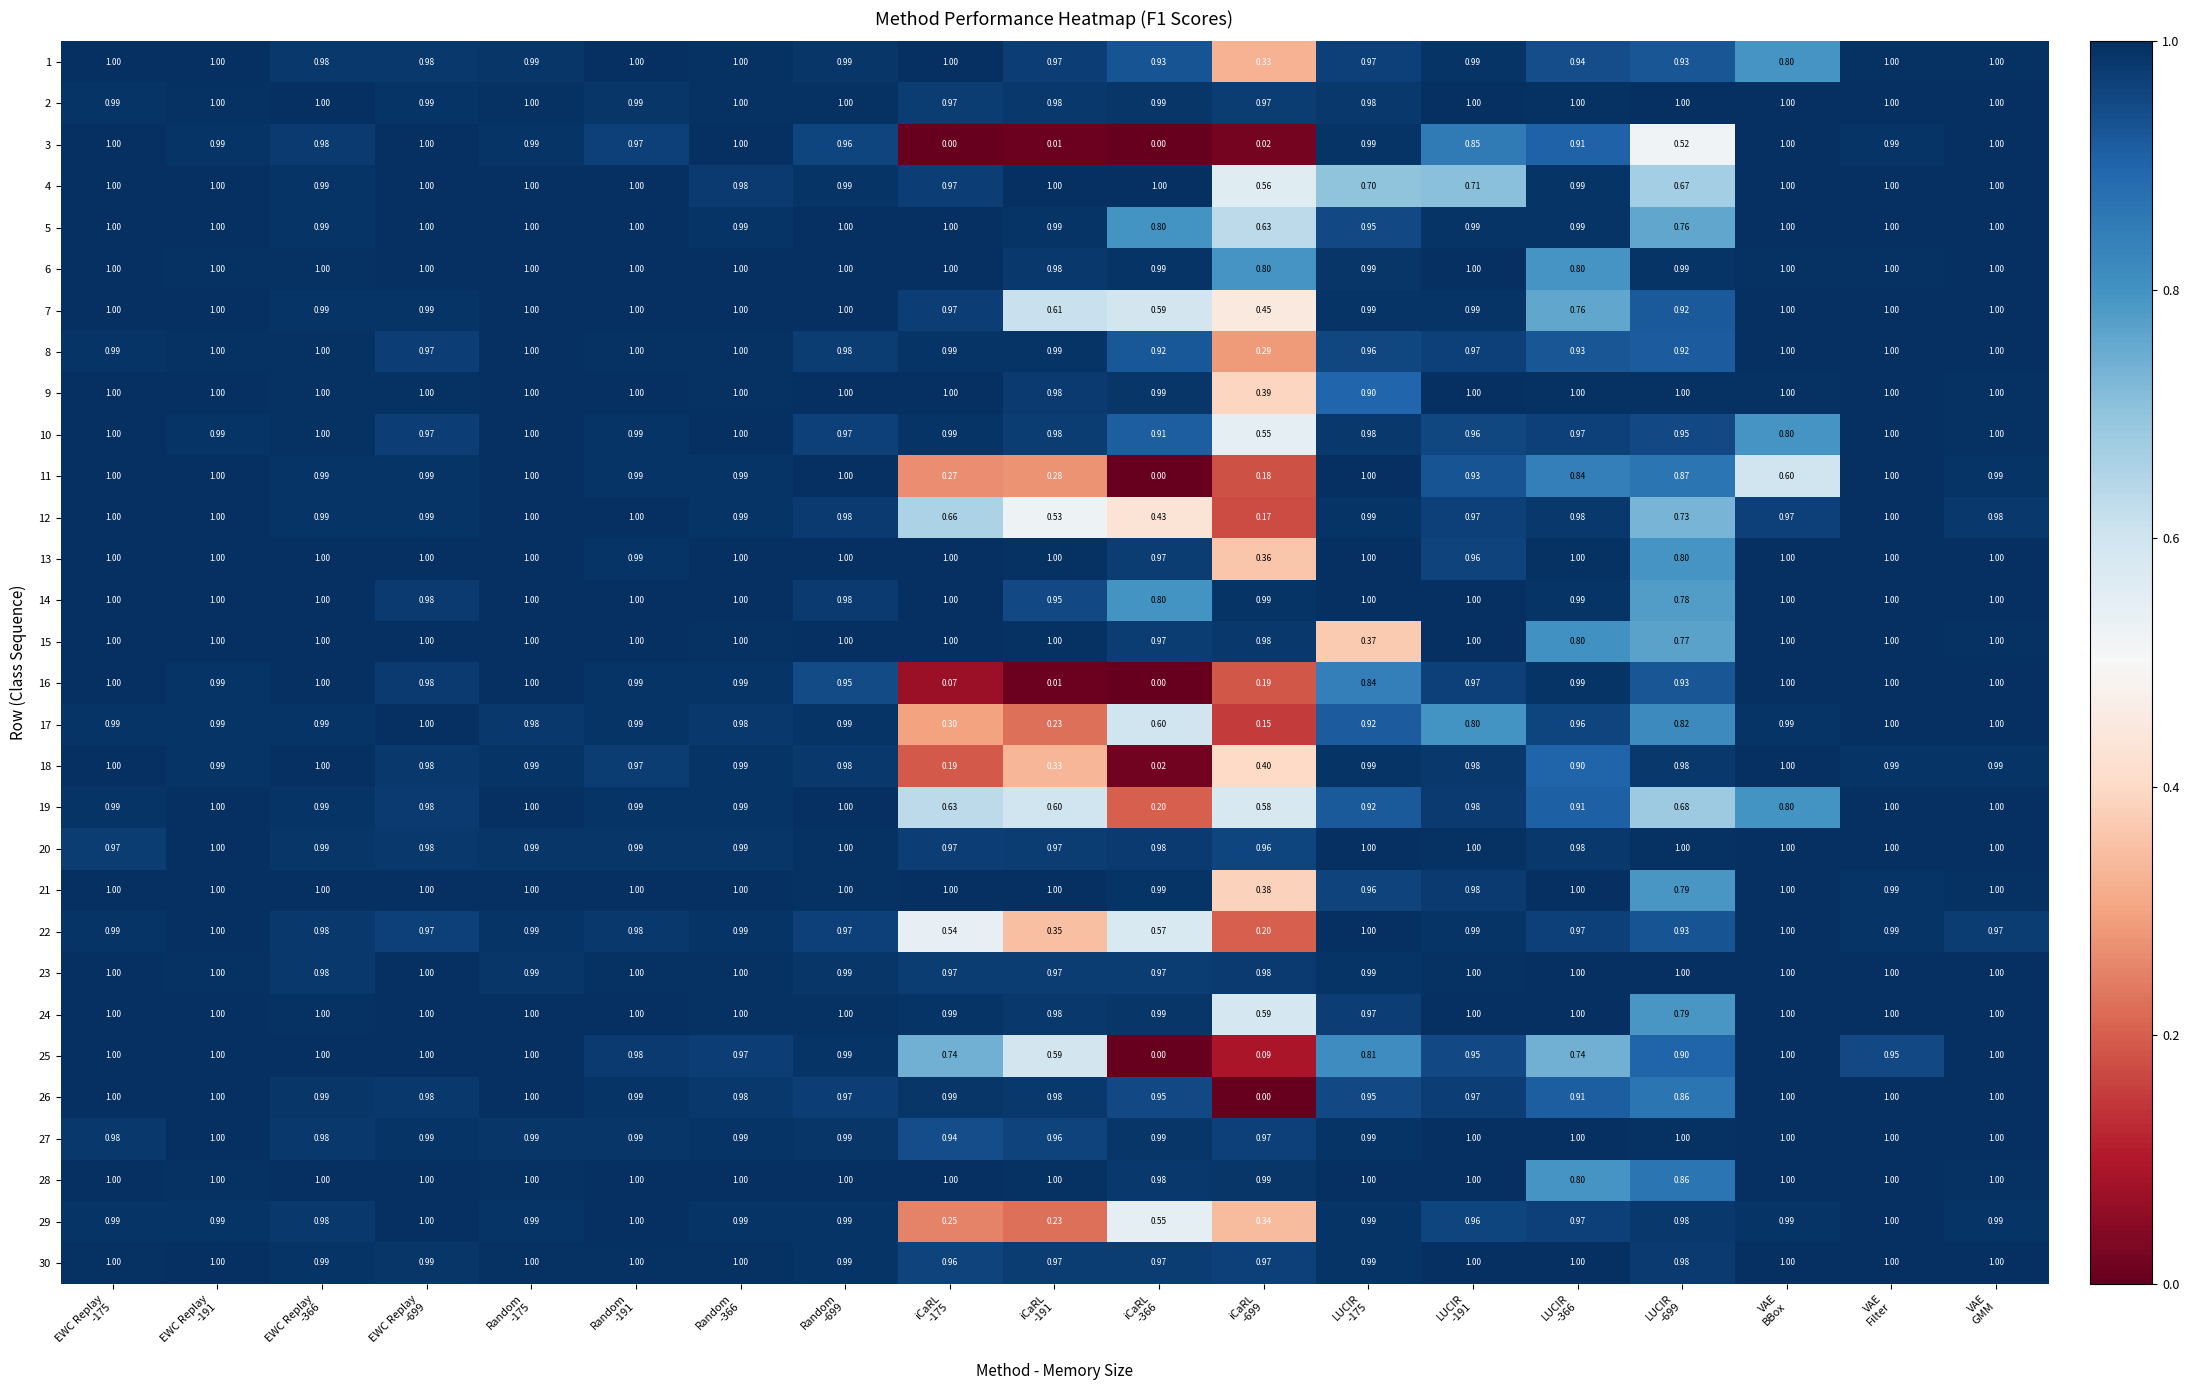

How many distinct data groups are displayed?

30